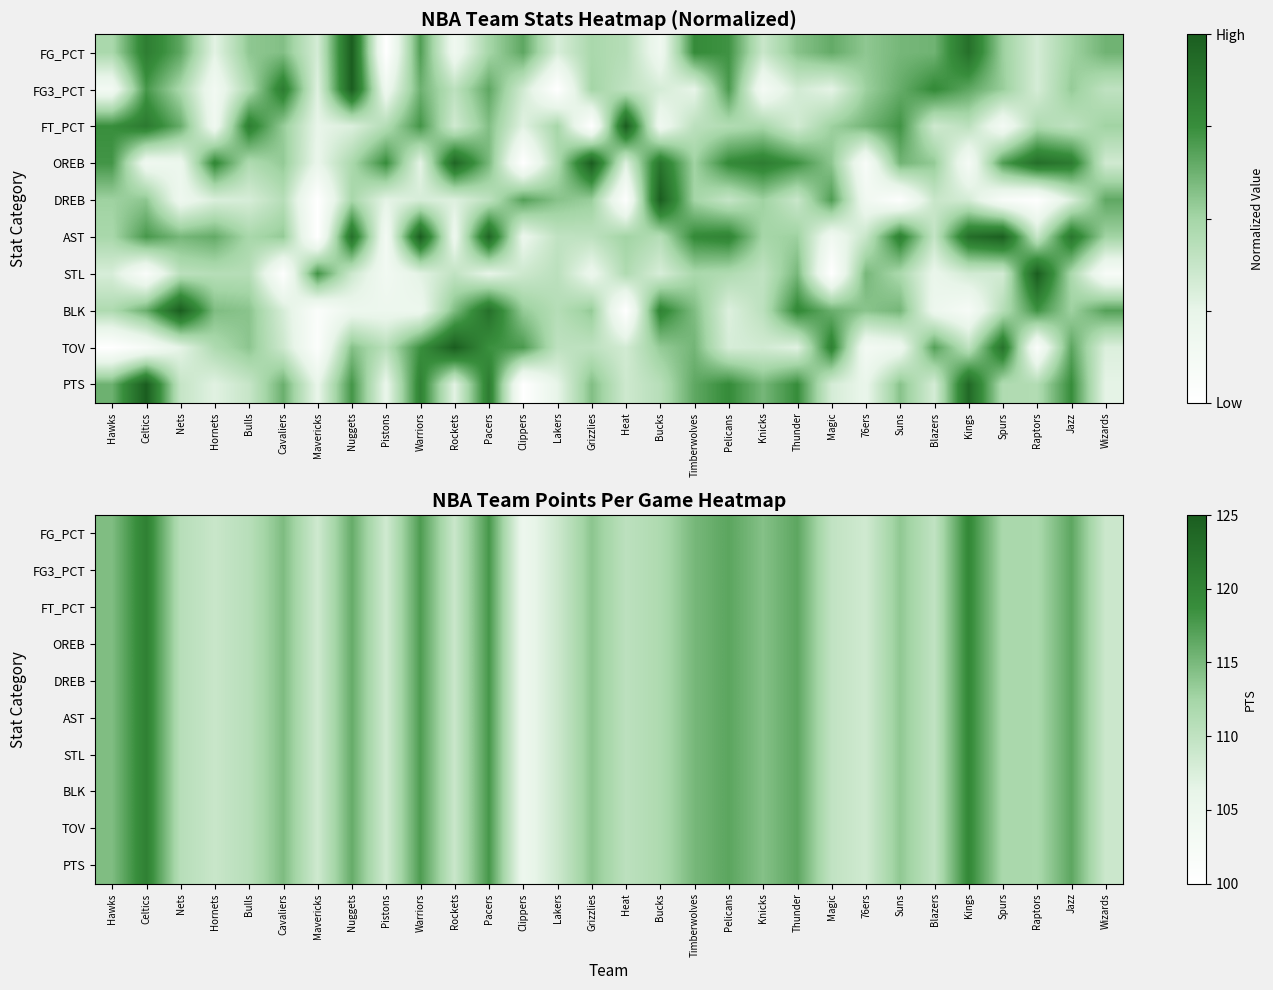

The FT_PCT series shows 110.7 at Bulls. True or false?

True